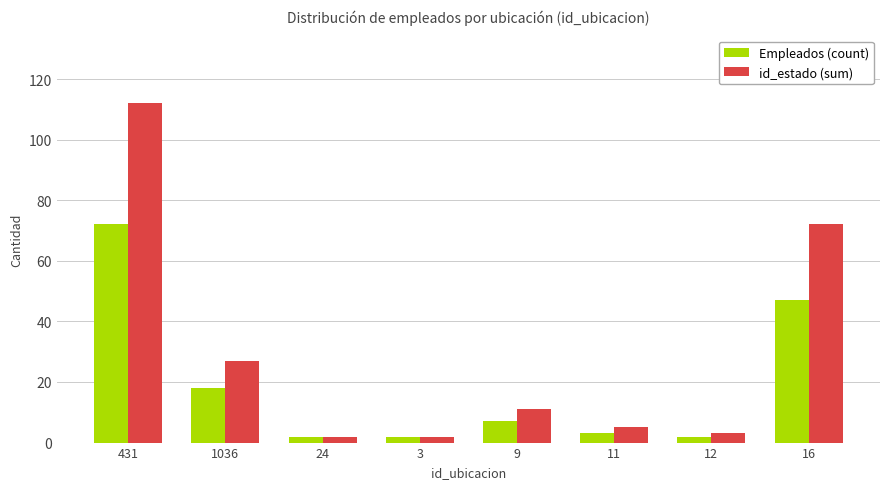

What is the value of the id_estado (sum) bar at the 8th from the left?

72